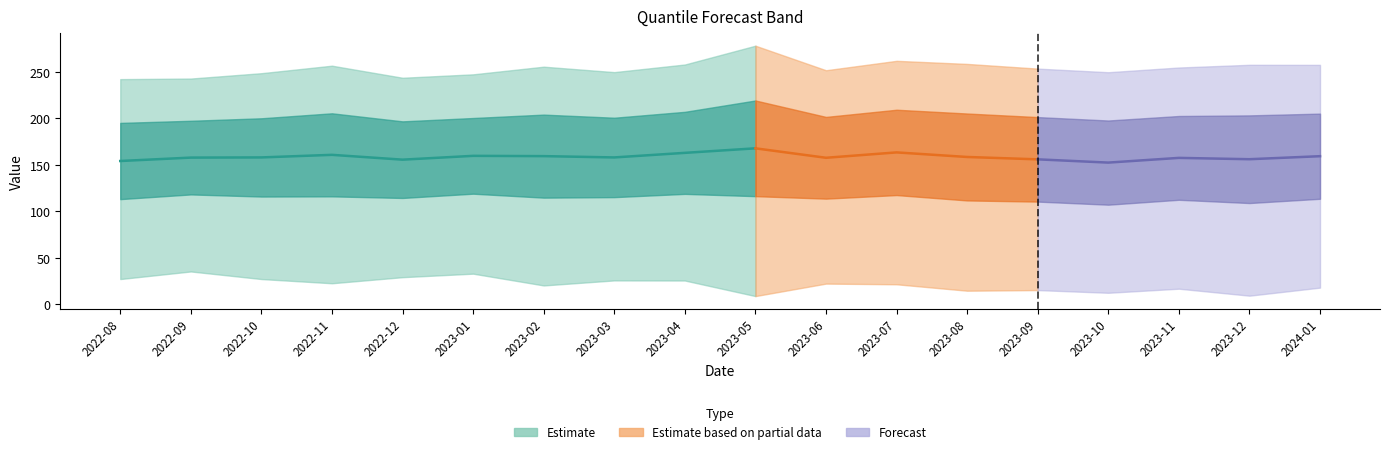

True or false: q_0.75 and q_0.10 cross at least once.

False